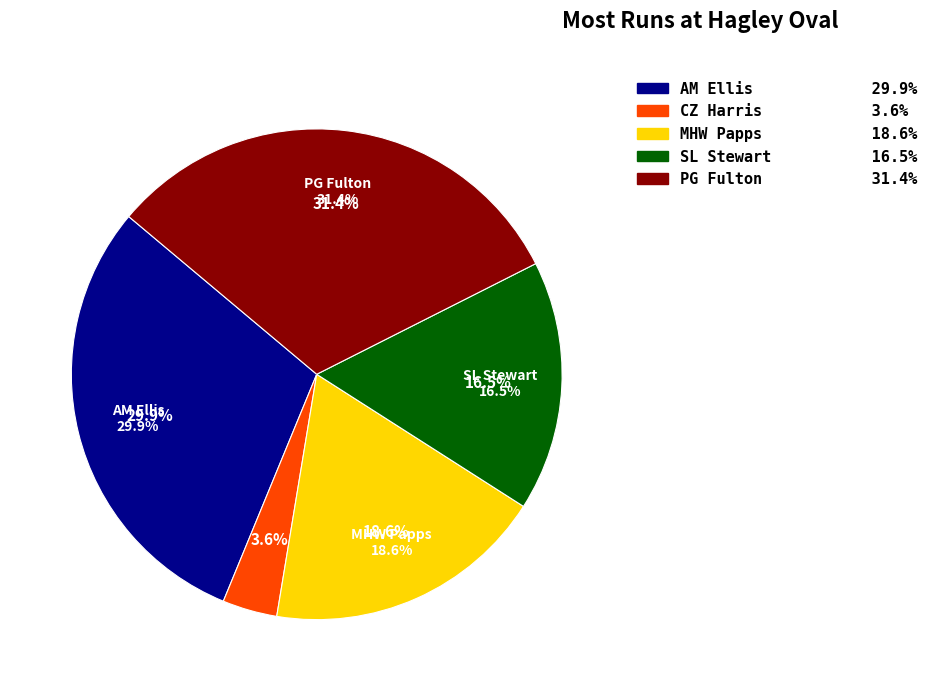

The CZ Harris slice represents 4% of the pie. True or false?

True